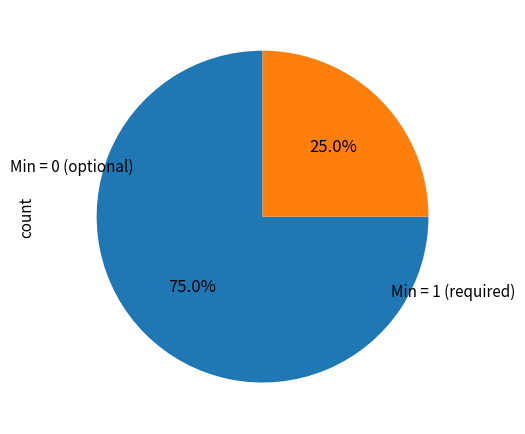

How many segments does this pie chart have?

2